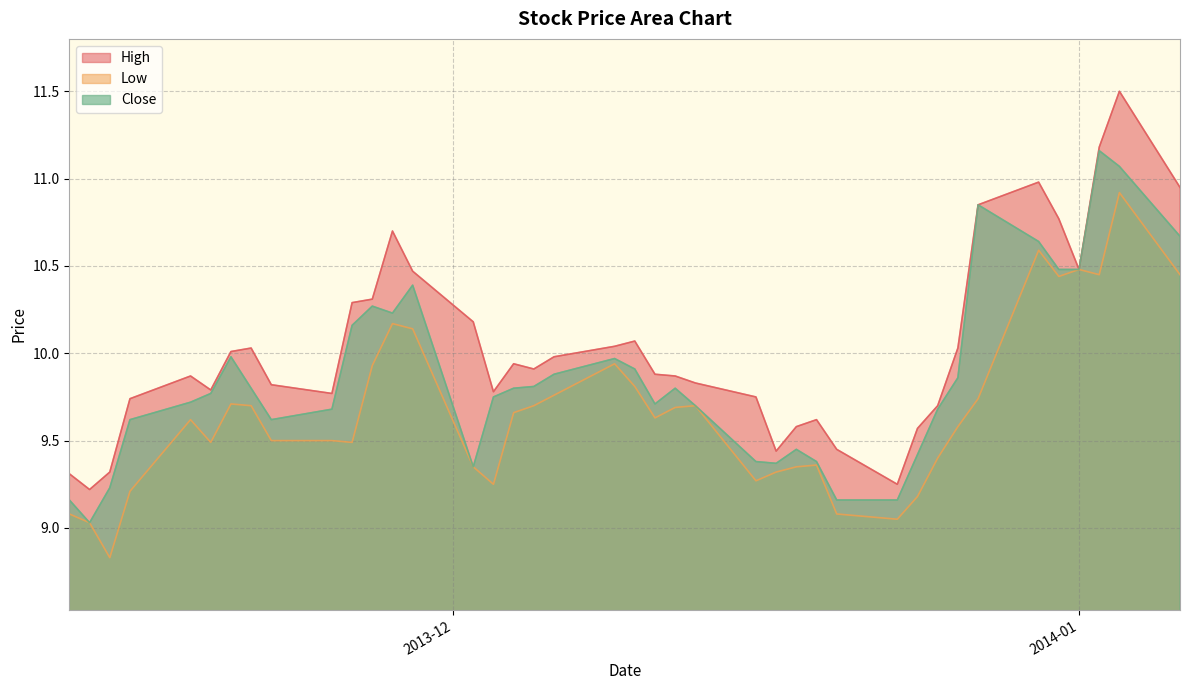

Where is Low nearest to the value 9?

2013-11-13